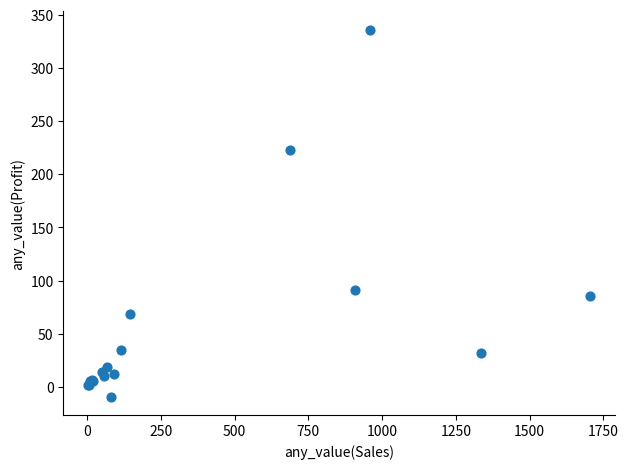

What Y value in the scatter plot is closest to 163?

223.1